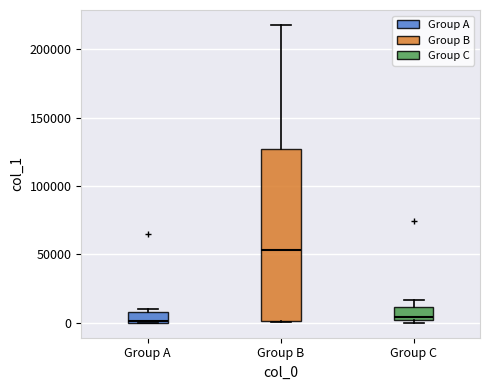

Reading left to right, transcribe this box plot: for each box, give where its median line is, the range the box spans, and where its two whiskers end, as read against the y-axis. The values are not printed on the chart, so give them approximately, as read against the axis.

Group A: median 0, box 0 to 10000, whiskers 0 to 10000 (just above the box's upper edge)
Group B: median 55000, box 0 to 125000, whiskers 0 to 220000
Group C: median 5000, box 0 to 10000, whiskers 0 (just below the box's lower edge) to 15000